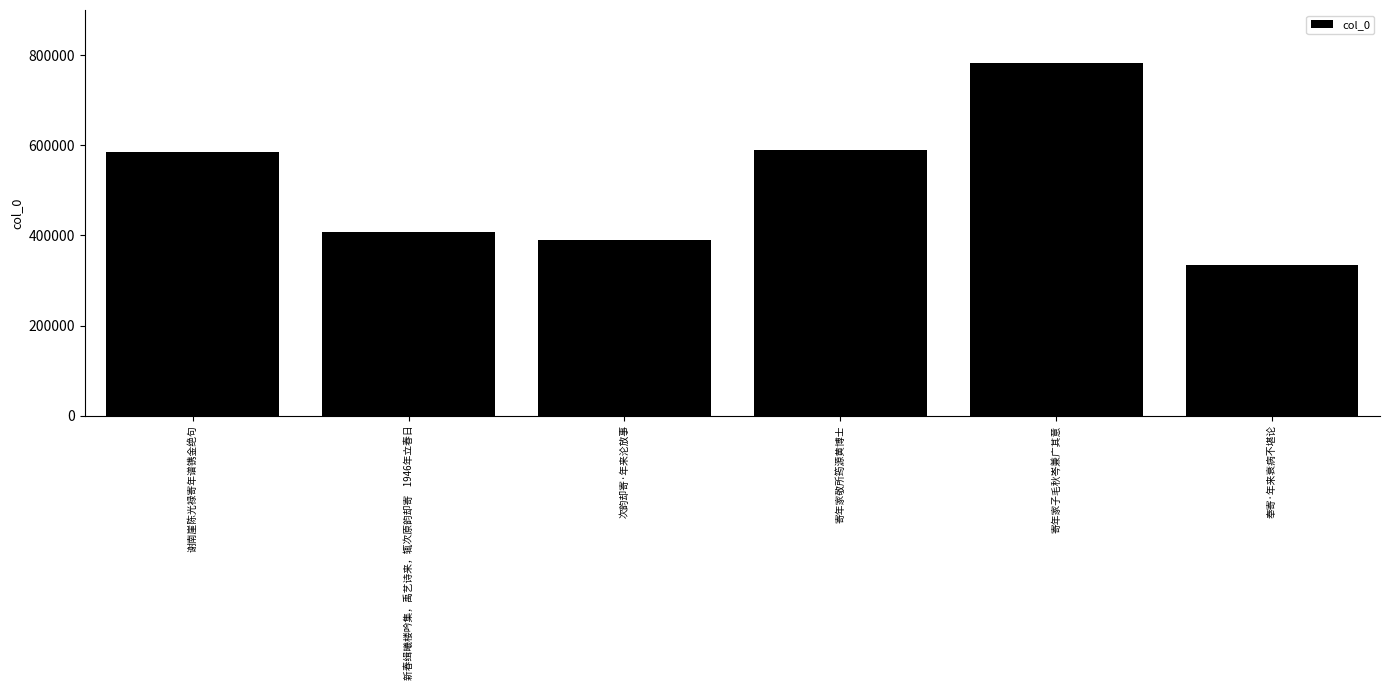

How many values are below 585953?

3